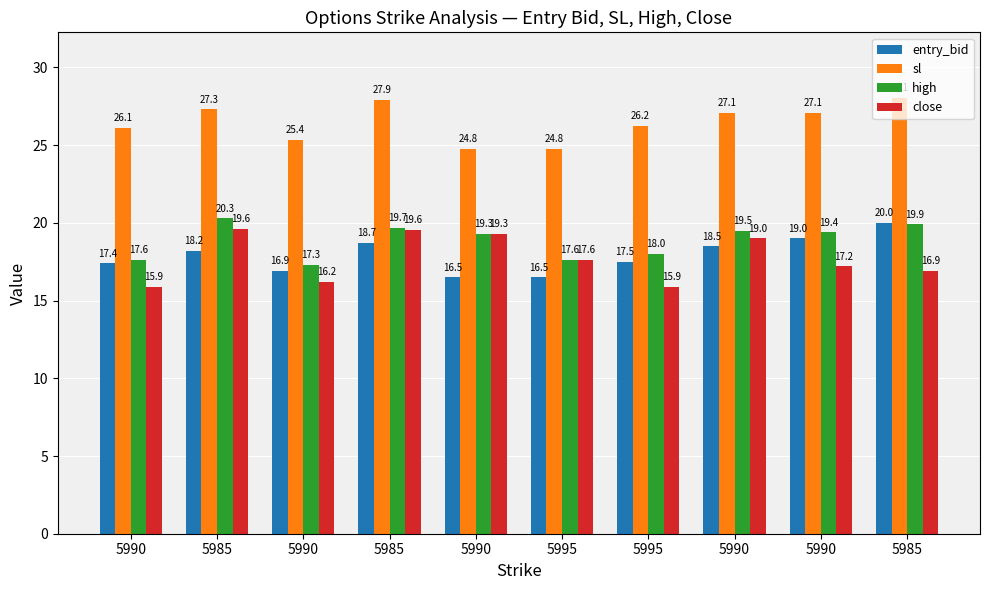

How many groups of bars are there?

10